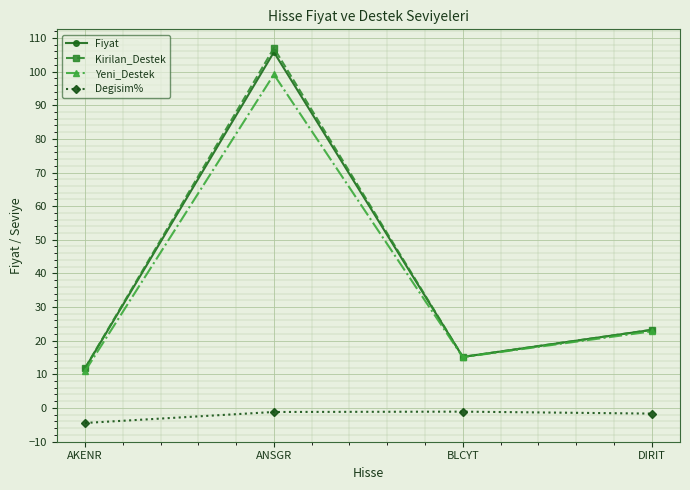

Is it true that Fiyat equals 23.2 at DIRIT?

True